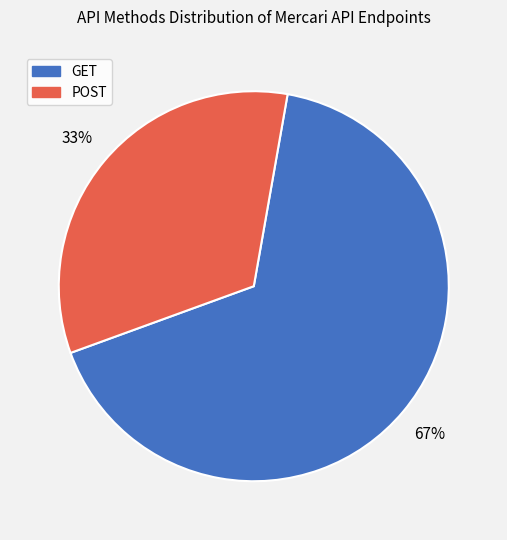

Does any single category account for the majority?

Yes